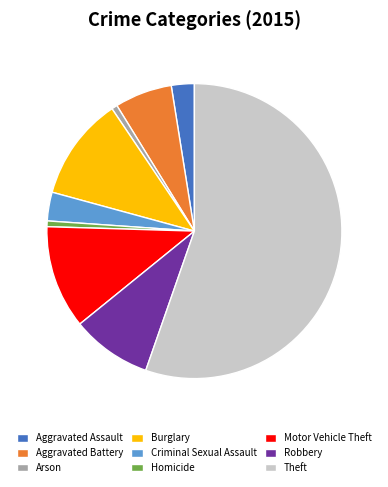

Combined, do Homicide and Theft account for over 50%?

Yes